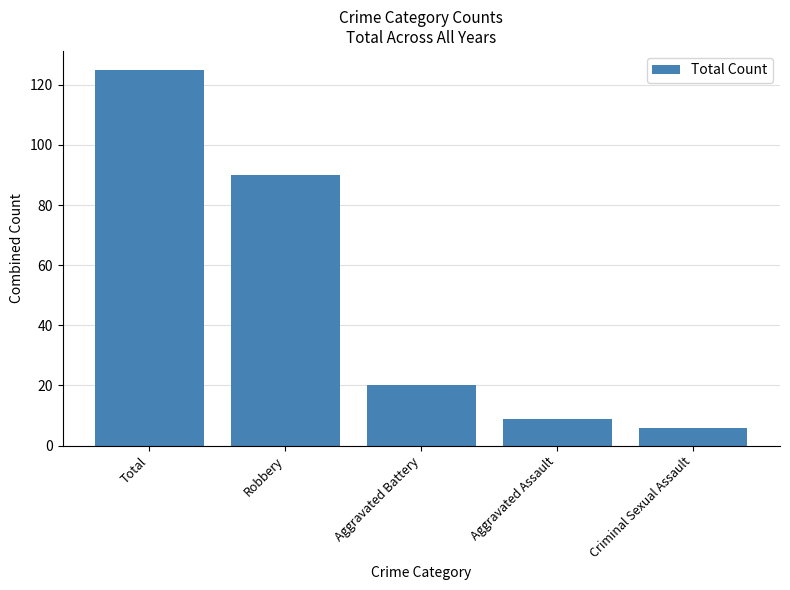

What is the sum of all values?

250